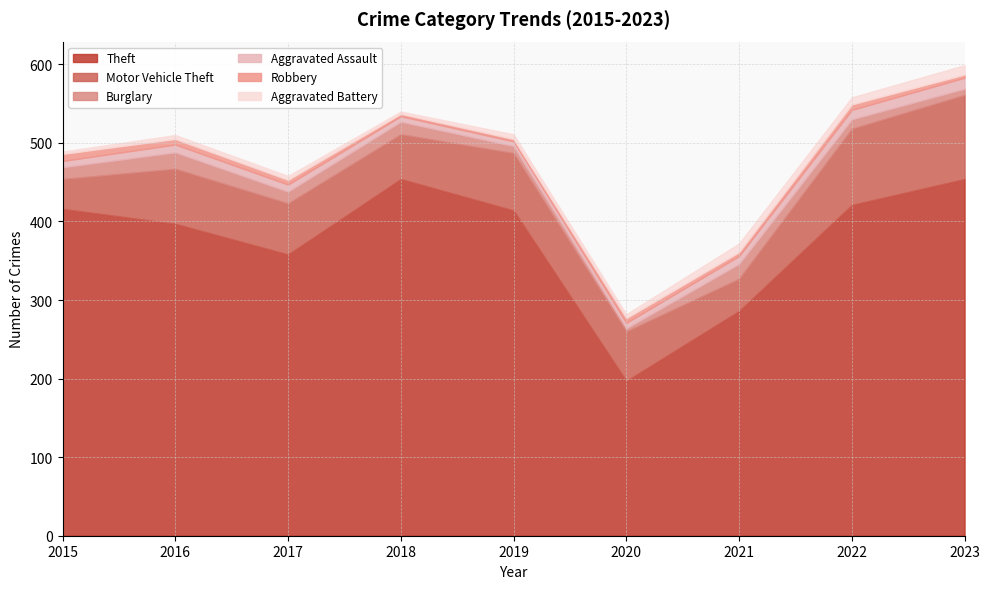

What is the sum of the Robbery values at 2015 and 2022?

16